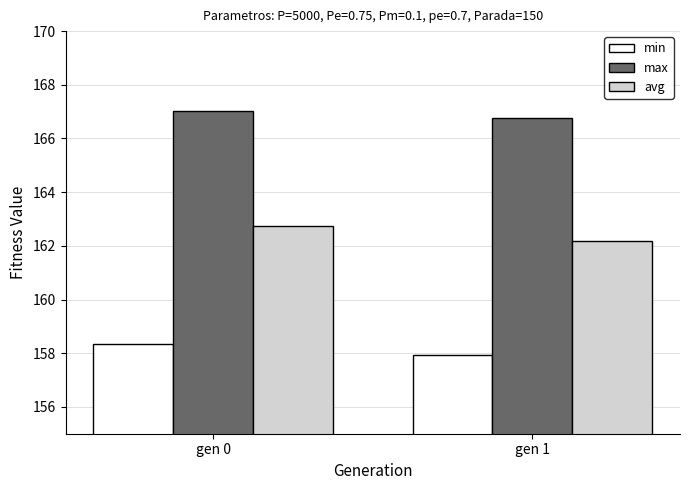

The max series shows 258.1 at gen 0. True or false?

False